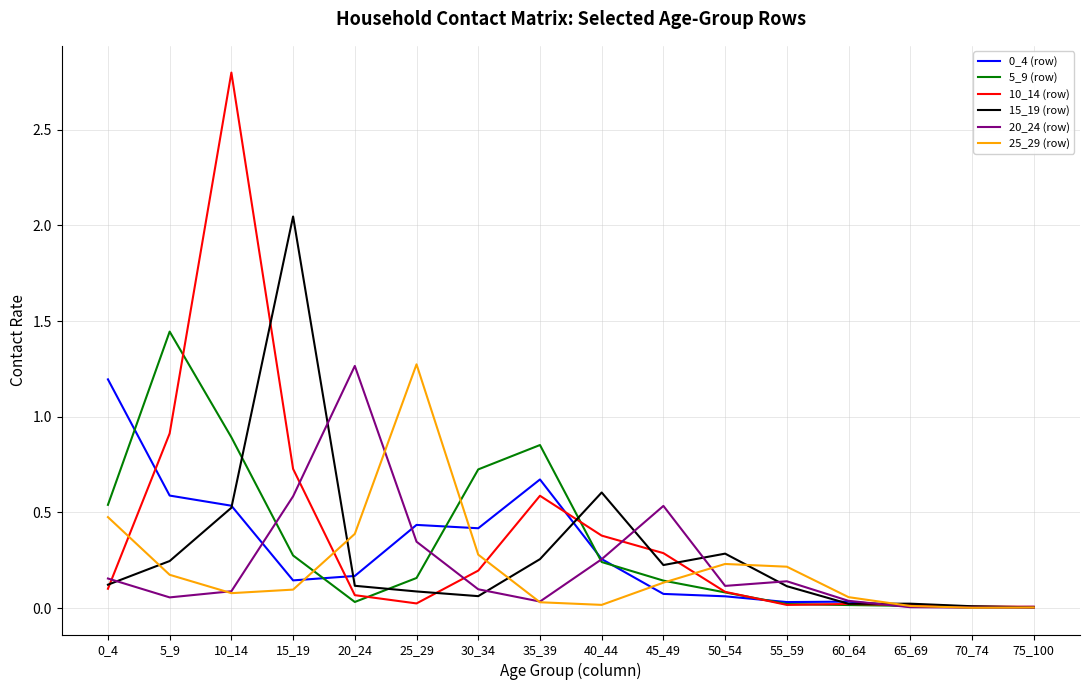

True or false: 10_14 (row) and 25_29 (row) cross at least once.

True